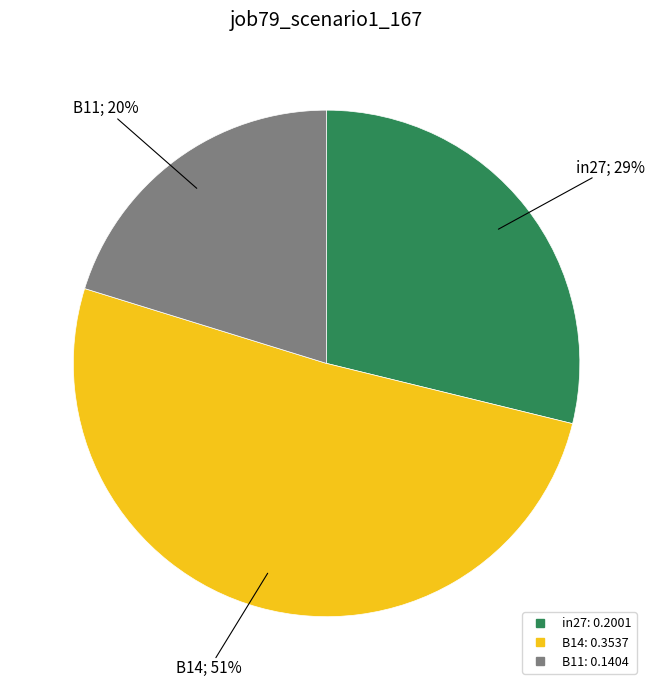

Do in27 and B14 together represent more than half of the pie?

Yes